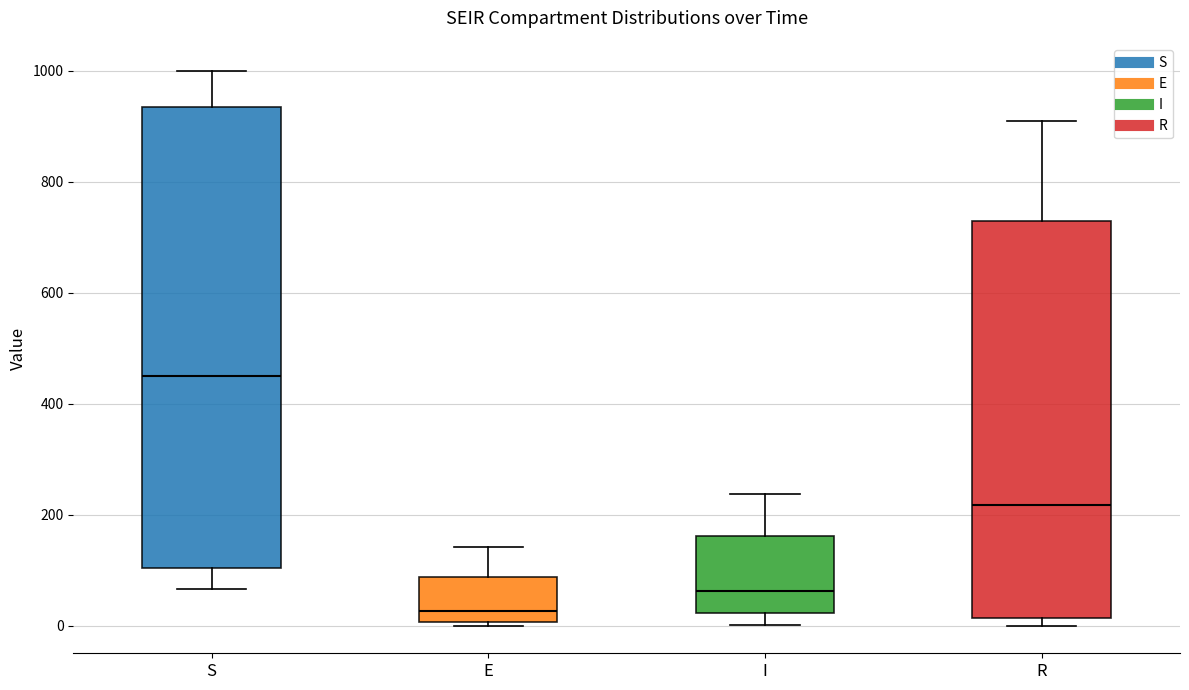

Comparing the boxes themselves (not the whiskers), which one is the tallest?

S